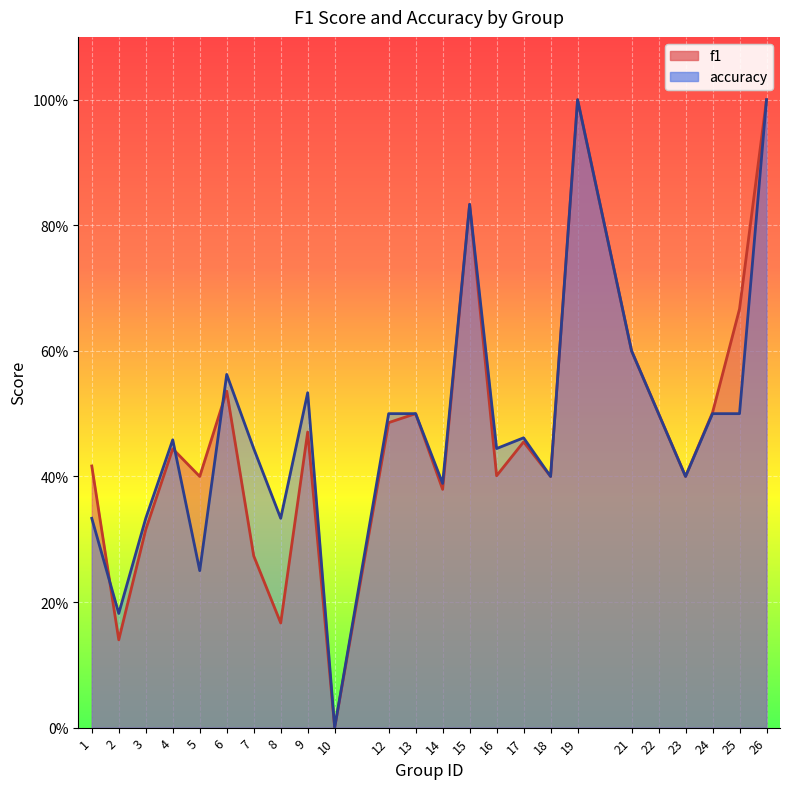

Reading right to left, what are all the values shown in this chart?

f1: 26=1.0	25=0.7	24=0.5	23=0.4	22=0.5	21=0.6	19=1.0	18=0.4	17=0.5	16=0.4	15=0.8	14=0.4	13=0.5	12=0.5	10=0.0	9=0.5	8=0.2	7=0.3	6=0.5	5=0.4	4=0.4	3=0.3	2=0.1	1=0.4
accuracy: 26=1.0	25=0.5	24=0.5	23=0.4	22=0.5	21=0.6	19=1.0	18=0.4	17=0.5	16=0.4	15=0.8	14=0.4	13=0.5	12=0.5	10=0.0	9=0.5	8=0.3	7=0.4	6=0.6	5=0.2	4=0.5	3=0.3	2=0.2	1=0.3